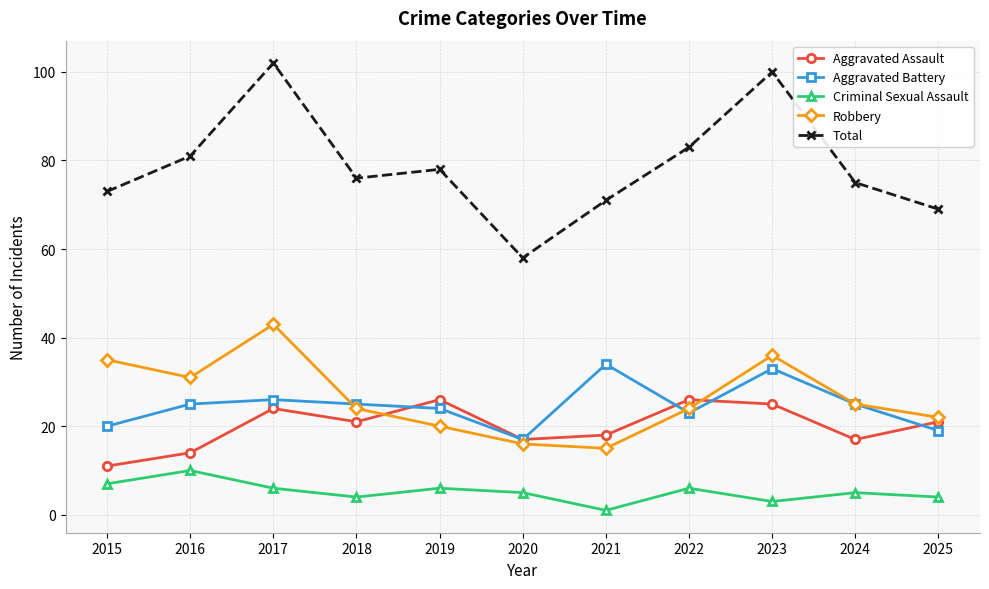

What is the approximate value of Total at 2020, to the nearest 10?

60